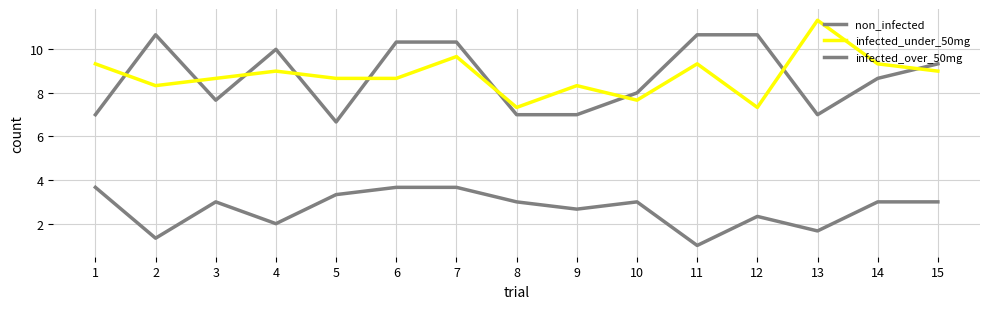

How many lines are shown in the chart?

3